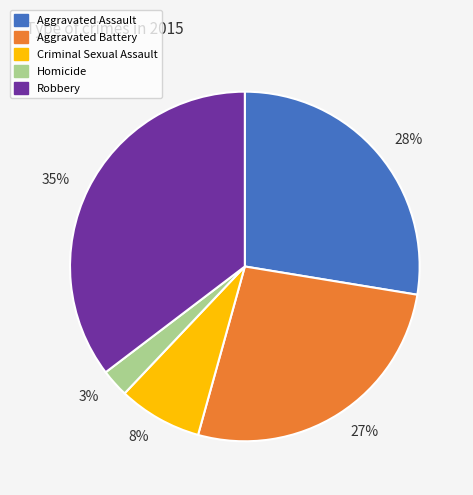

True or false: 27% accounts for 39% of the total.

False